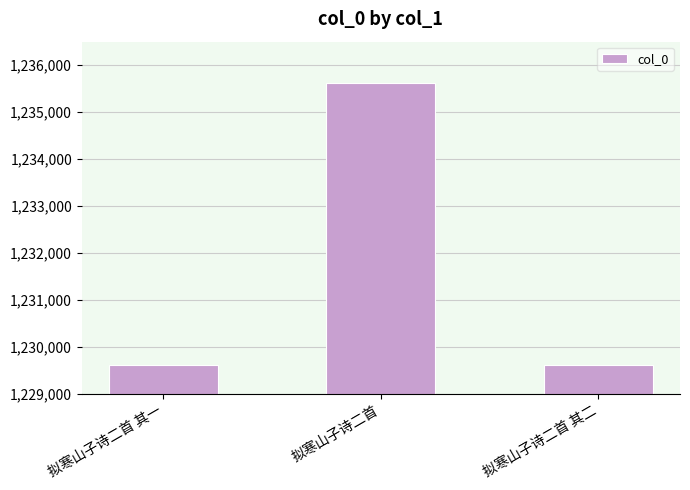

What is the sum of all values?

3694846